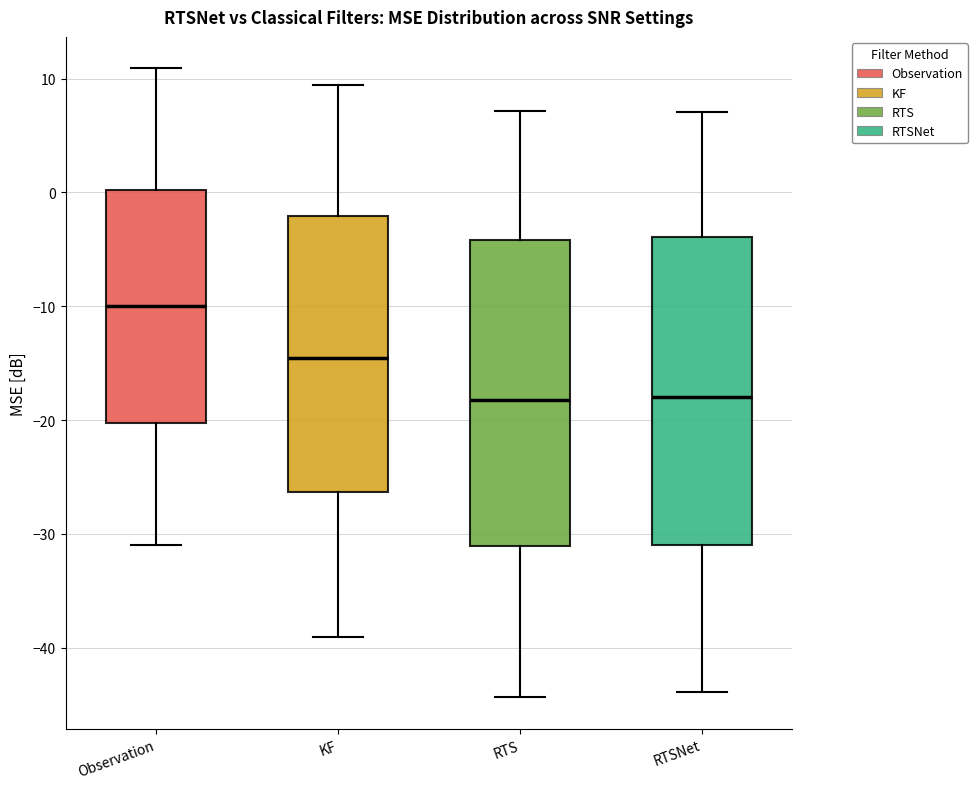

Reading left to right, transcribe this box plot: for each box, give where its median line is, the range the box spans, and where its two whiskers end, as read against the y-axis. The values are not printed on the chart, so give them approximately, as read against the axis.

Observation: median -10, box -20 to 0, whiskers -31 to 11
KF: median -15, box -26 to -2, whiskers -39 to 9
RTS: median -18, box -31 to -4, whiskers -44 to 7
RTSNet: median -18, box -31 to -4, whiskers -44 to 7